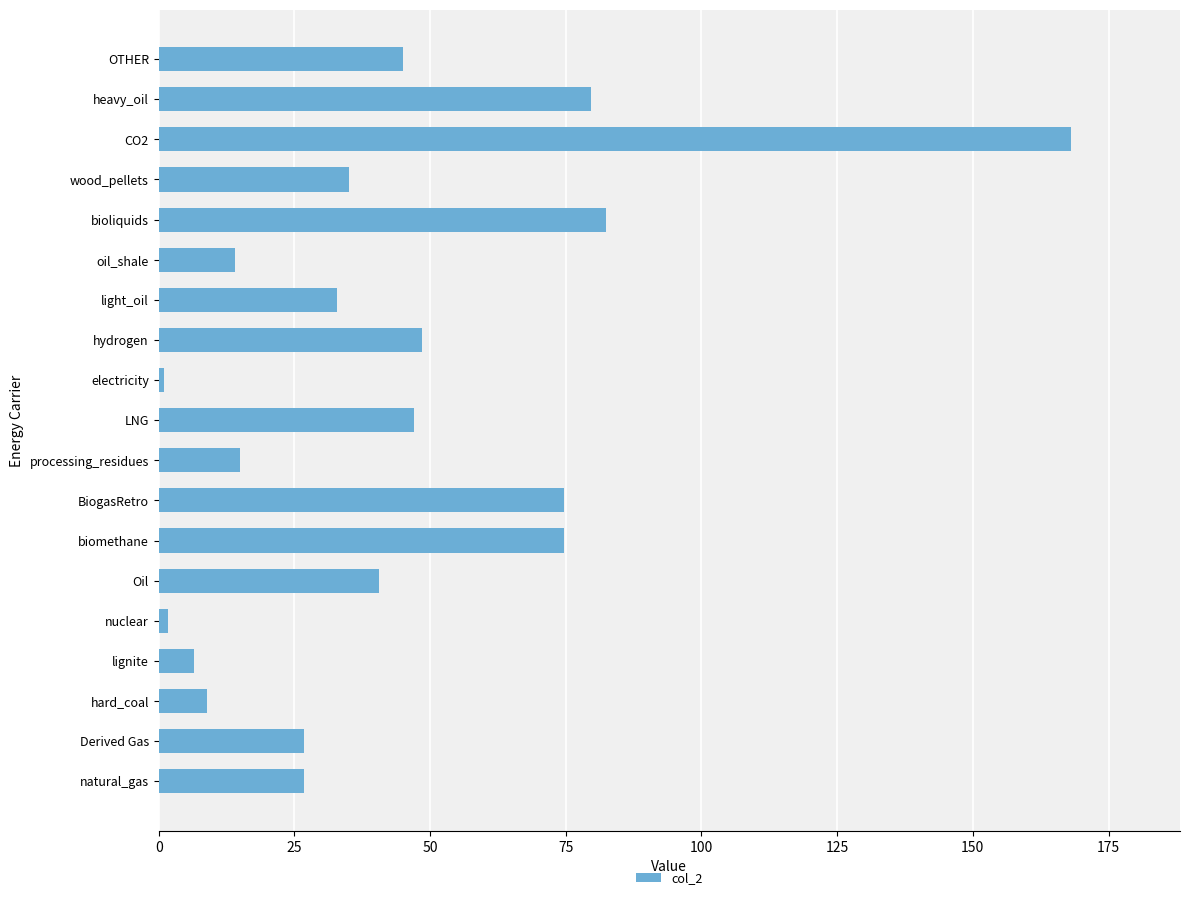

What is the approximate value at light_oil?

32.8